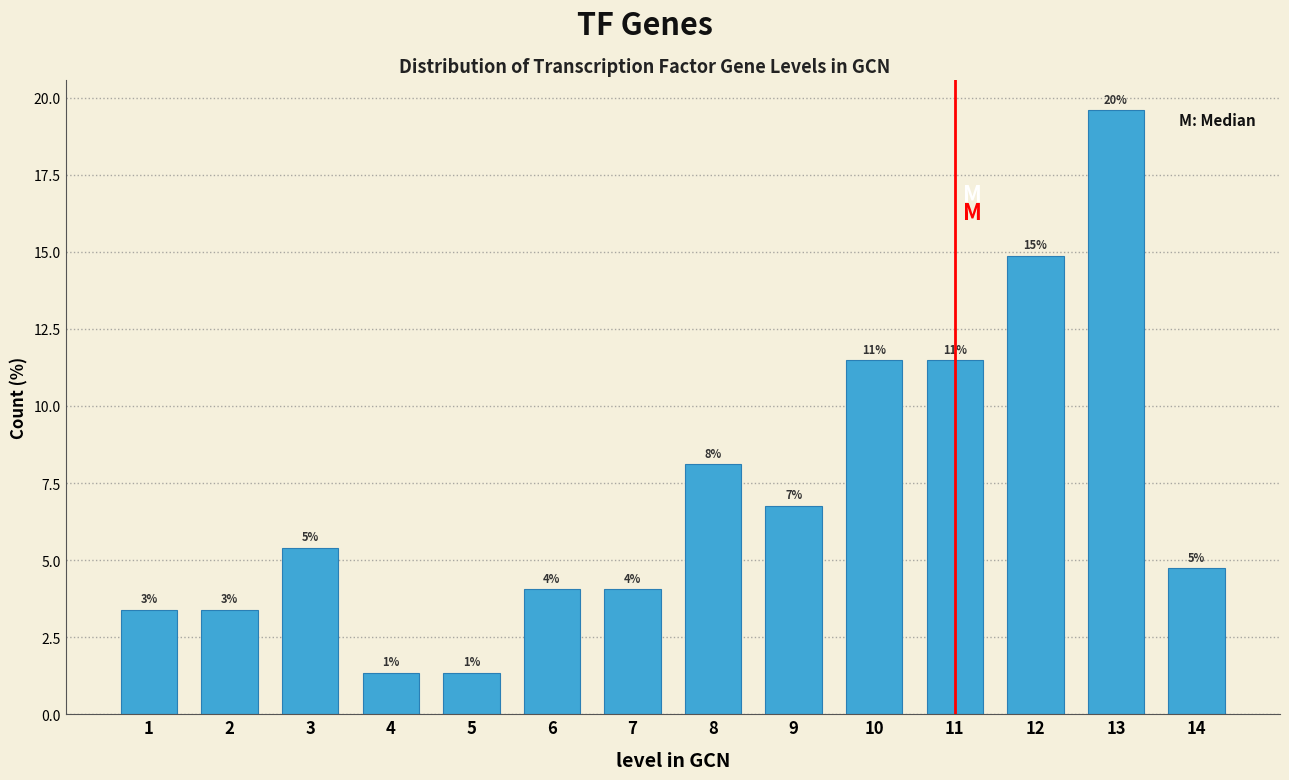

How many bars are there in total?

14